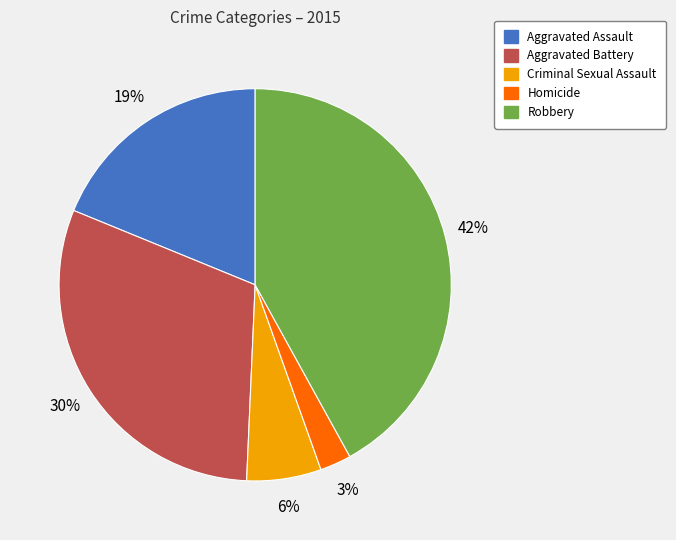

Which has a higher value, Aggravated Battery or Robbery?

Robbery